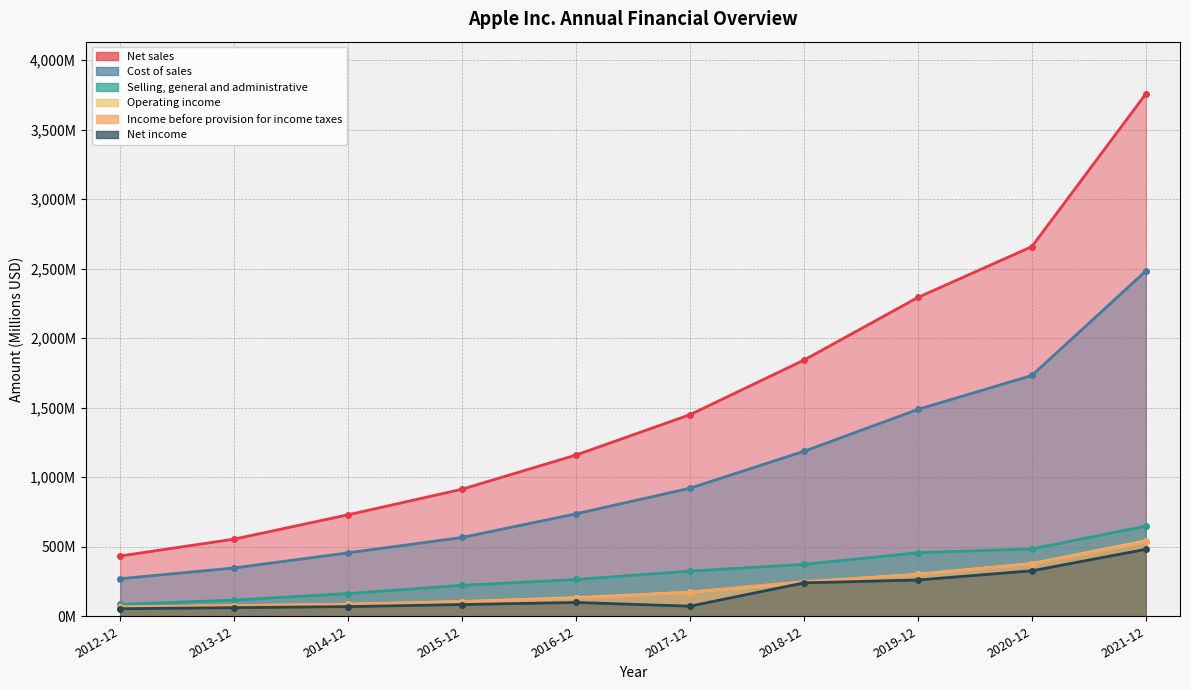

Which series has the largest range (max minus min)?

Net sales